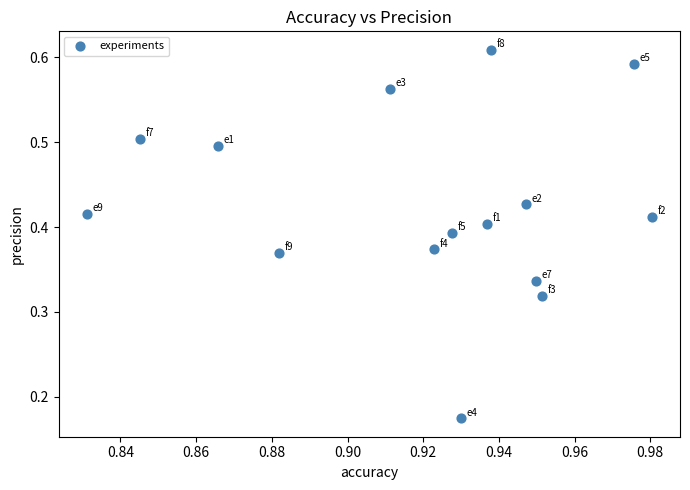

How many data points are displayed?

15